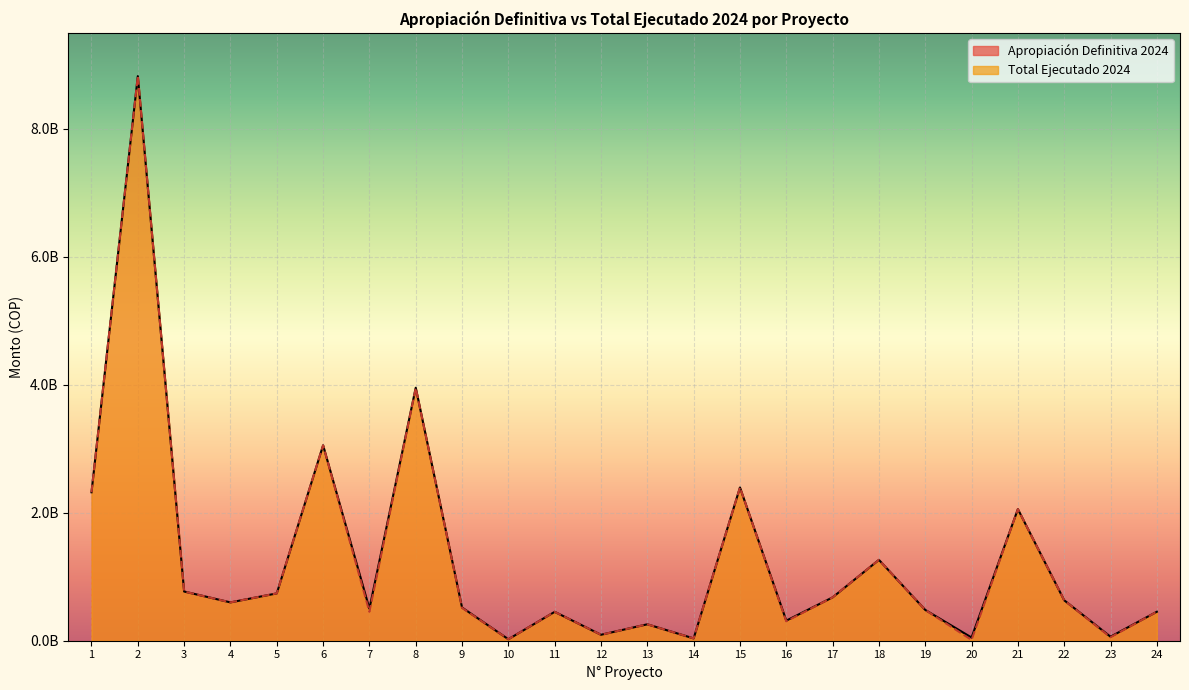

What is the difference between the maximum and minimum values in the Total Ejecutado 2024 series?

8811360000